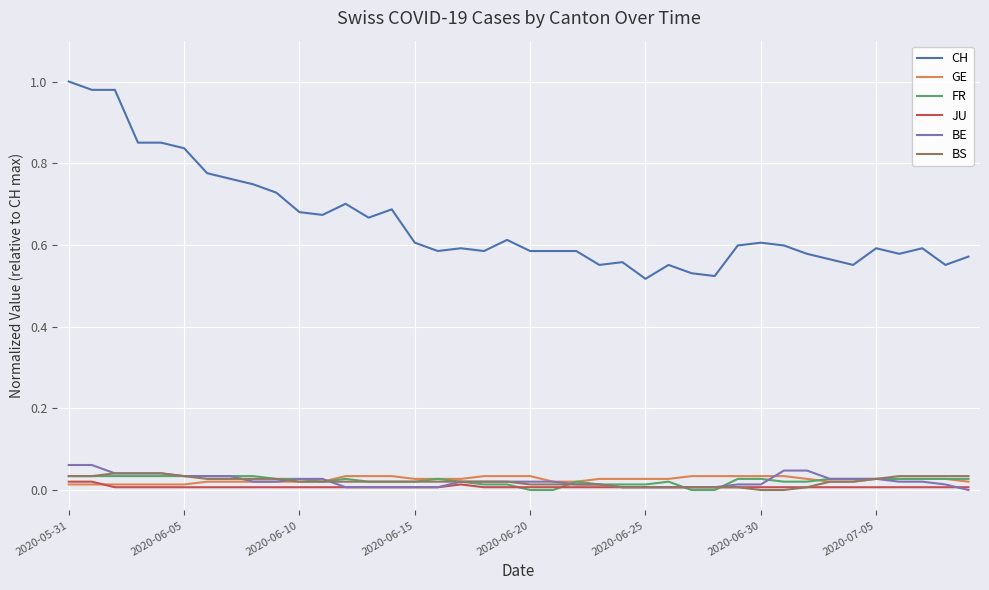

True or false: JU and CH intersect in this chart.

False